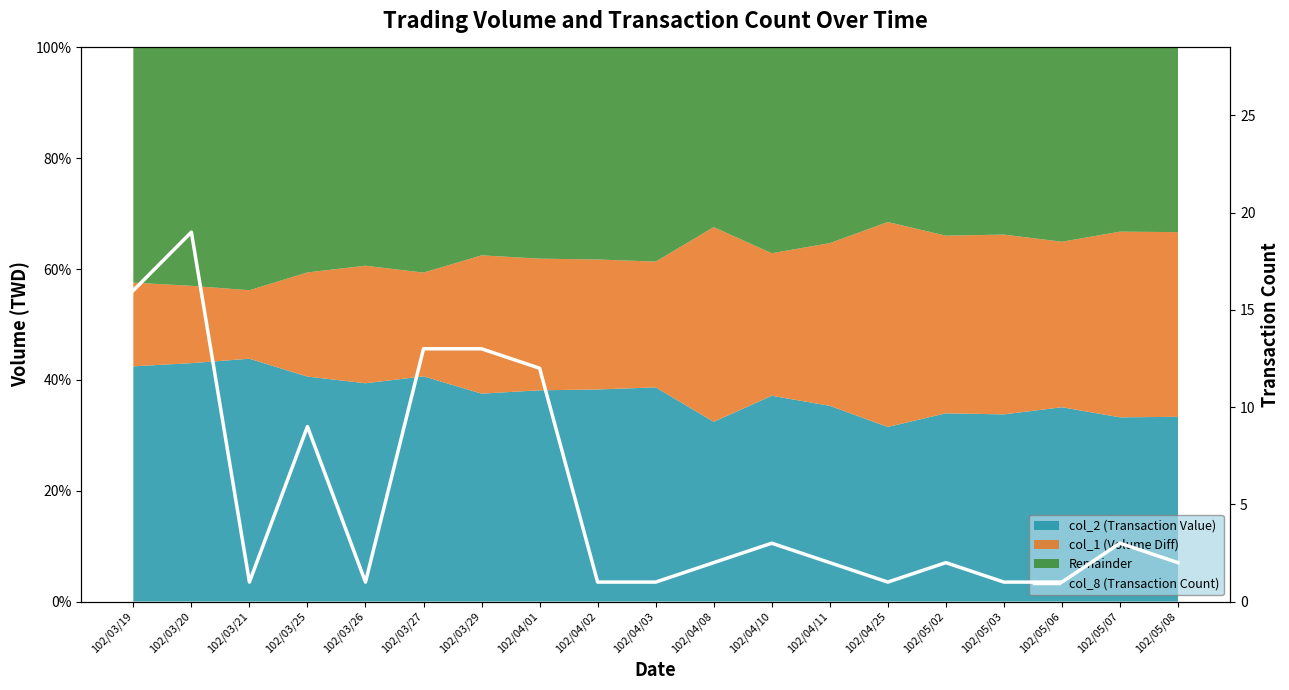

What is the change in value from 102/04/08 to 102/05/03?

-1